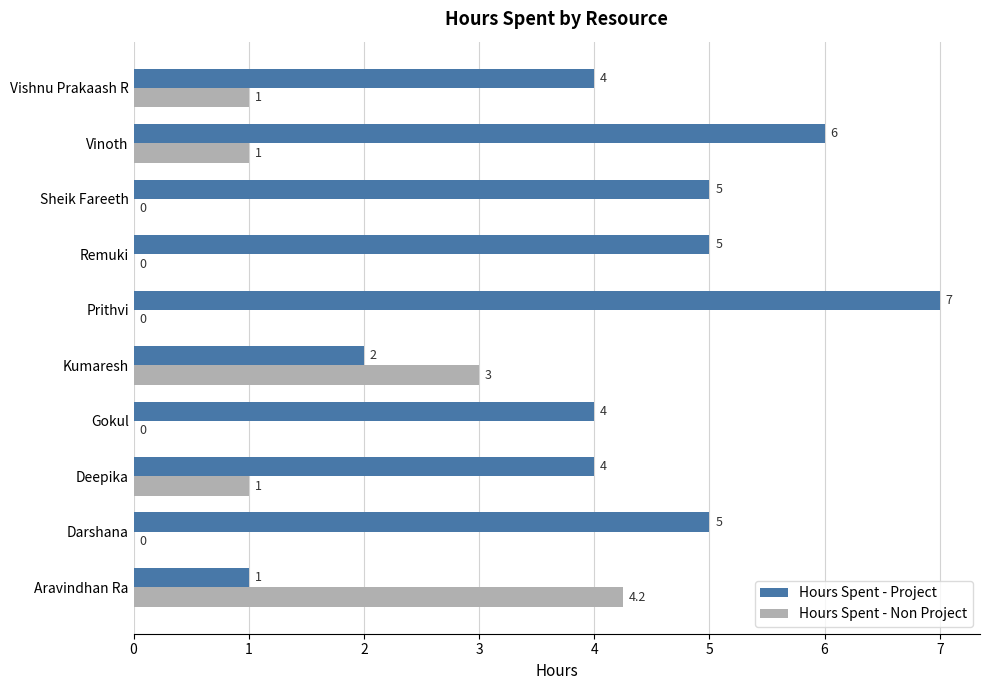

How many distinct data groups are displayed?

2